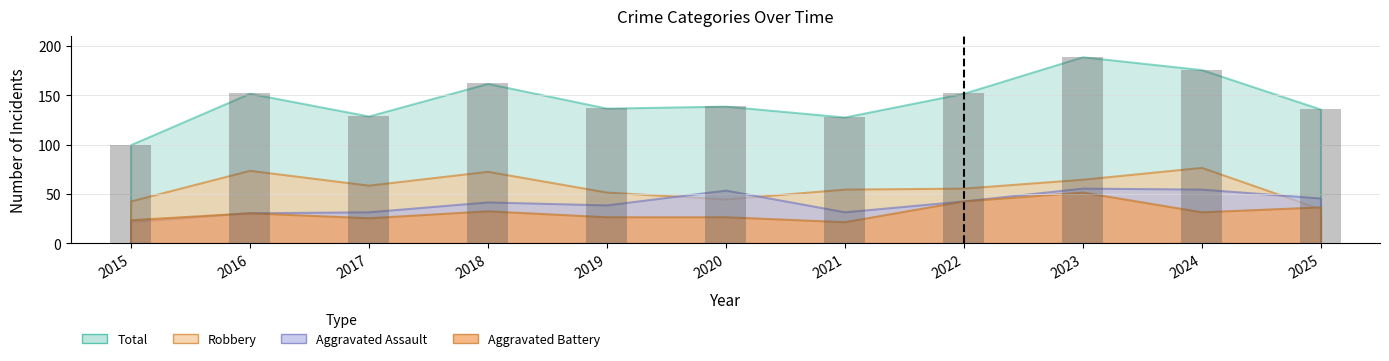

What is the difference between the values at 2022 and 2023?

37